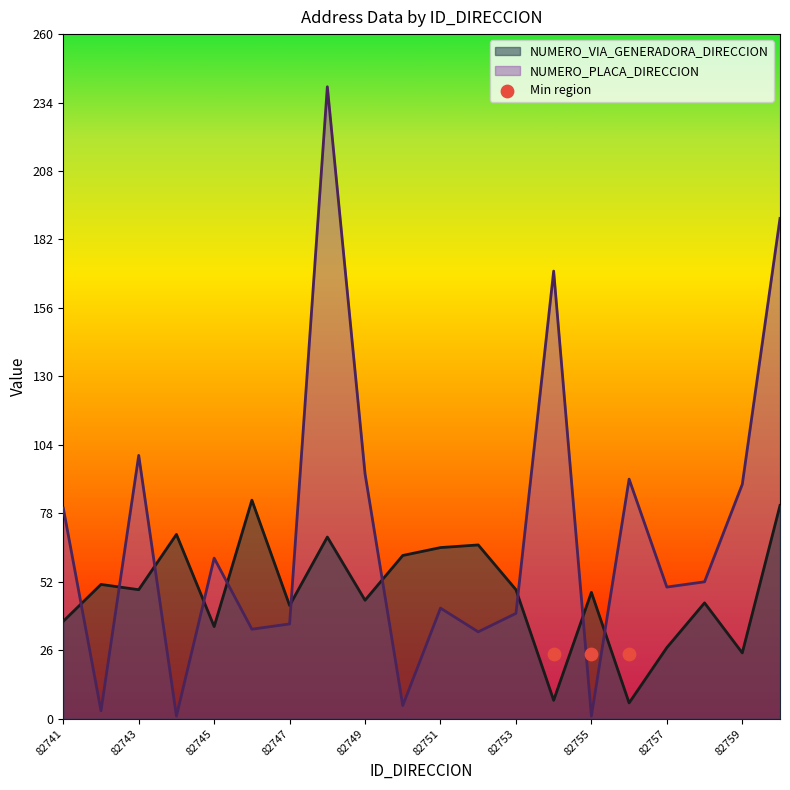

What are all the series names shown in the legend?

NUMERO_VIA_GENERADORA_DIRECCION, NUMERO_PLACA_DIRECCION